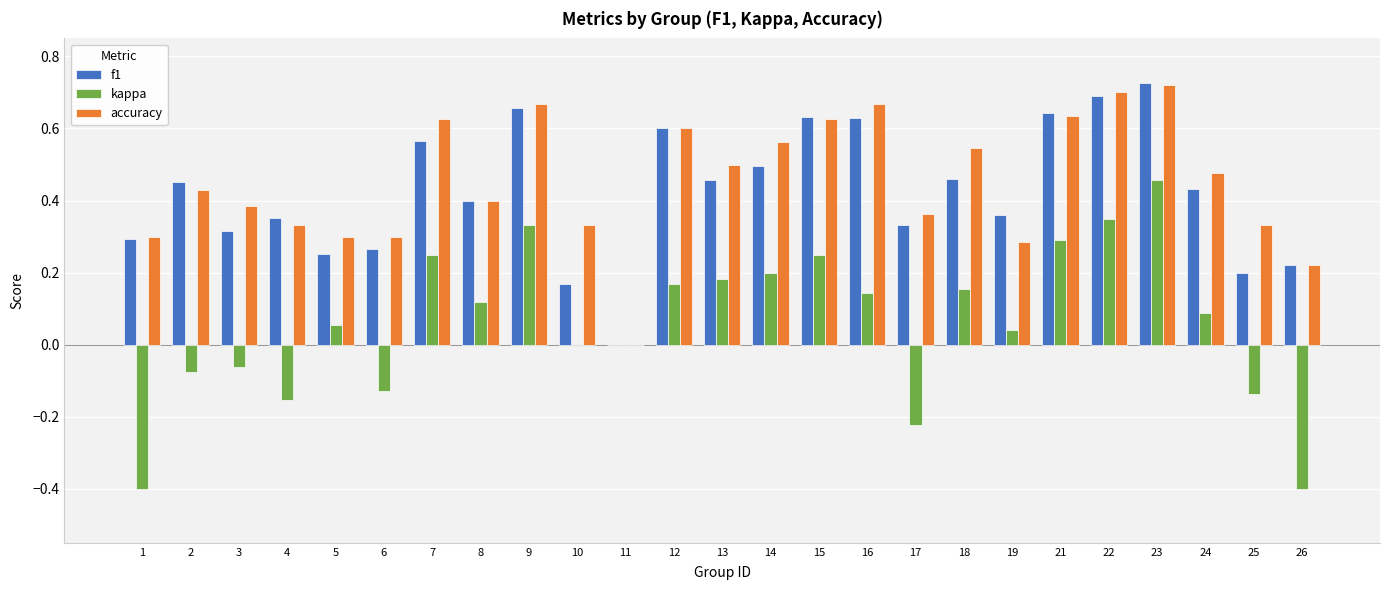

What is the sum of all accuracy values?

11.3